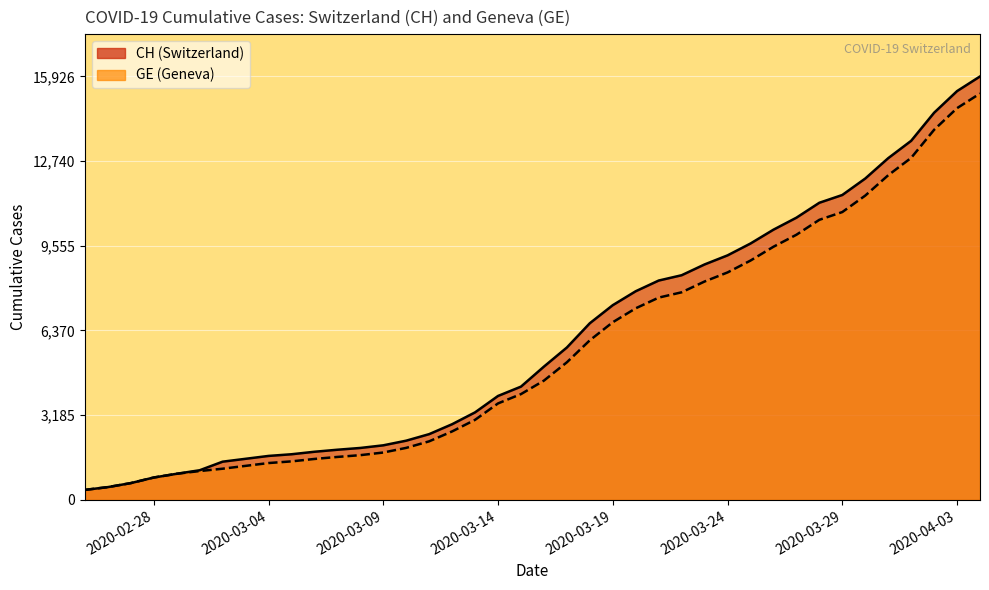

True or false: CH and GE intersect in this chart.

False